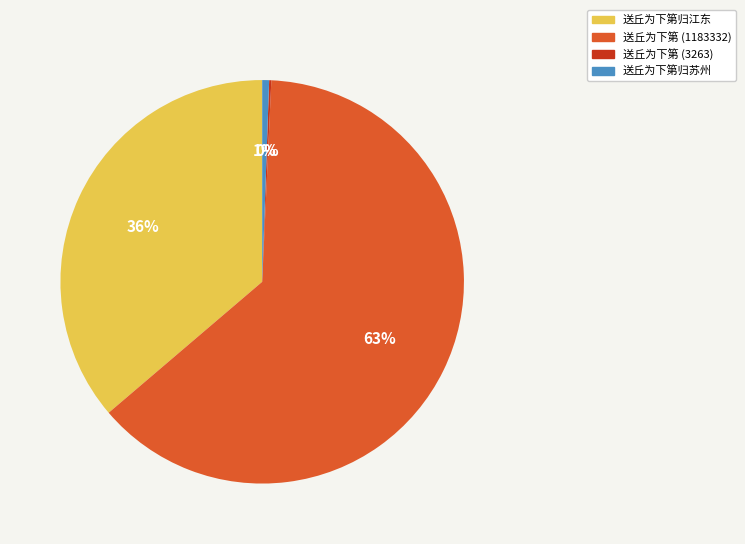

To the nearest percent, what is the difference between the largest and smallest slice percentages?

63%